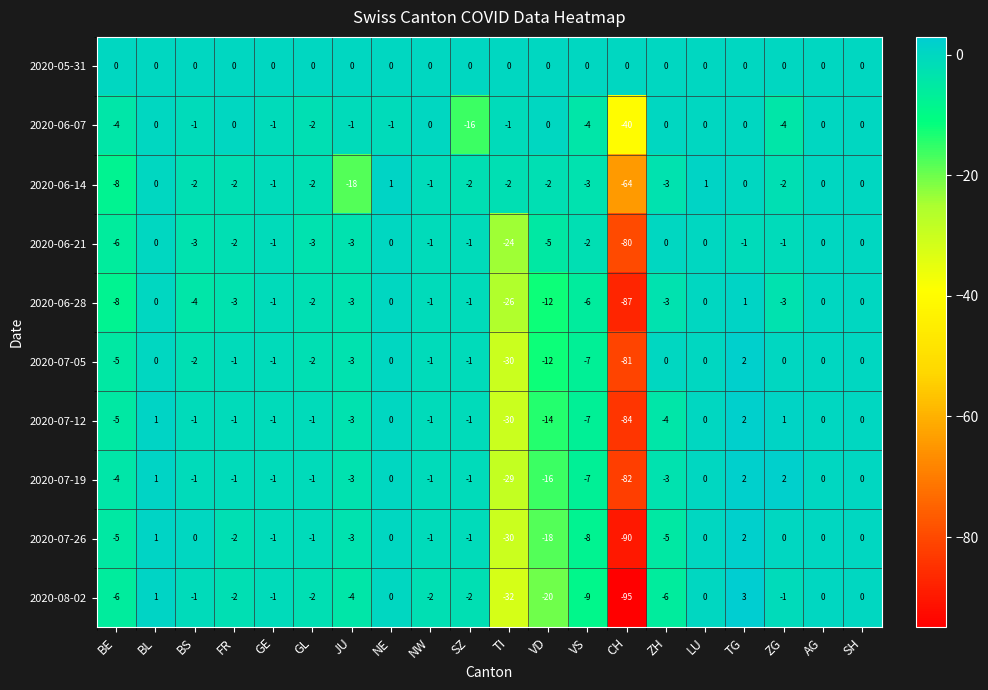

Which series changed the most between LU and SH?

2020-06-14